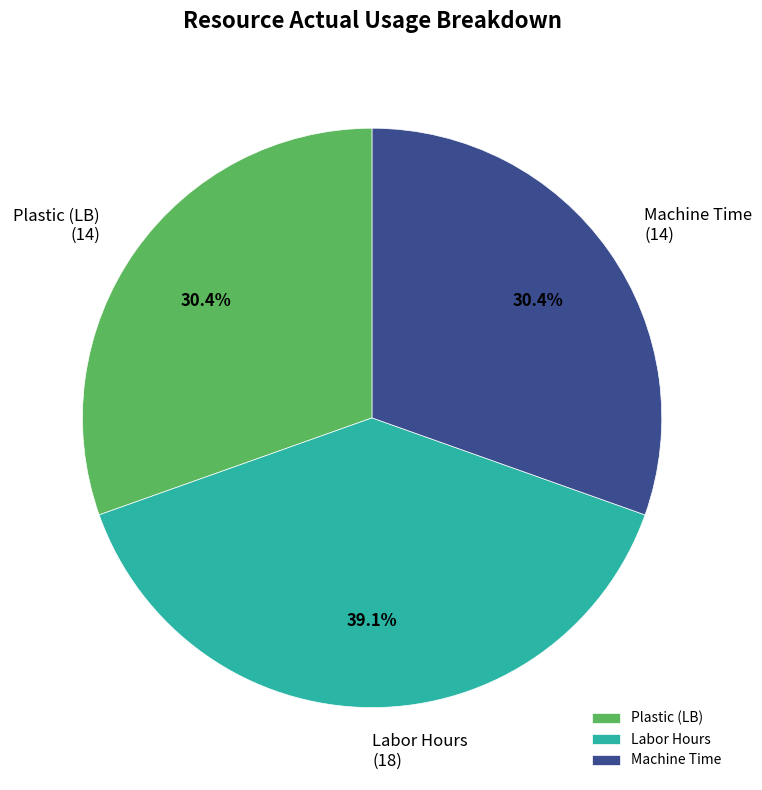

How many slices are in this pie chart?

3